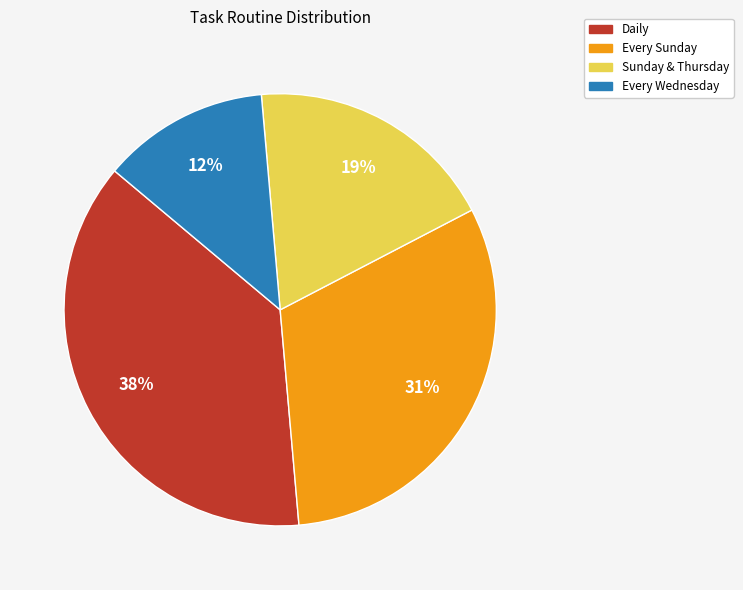

Which category has the smallest portion of the pie?

Every Wednesday